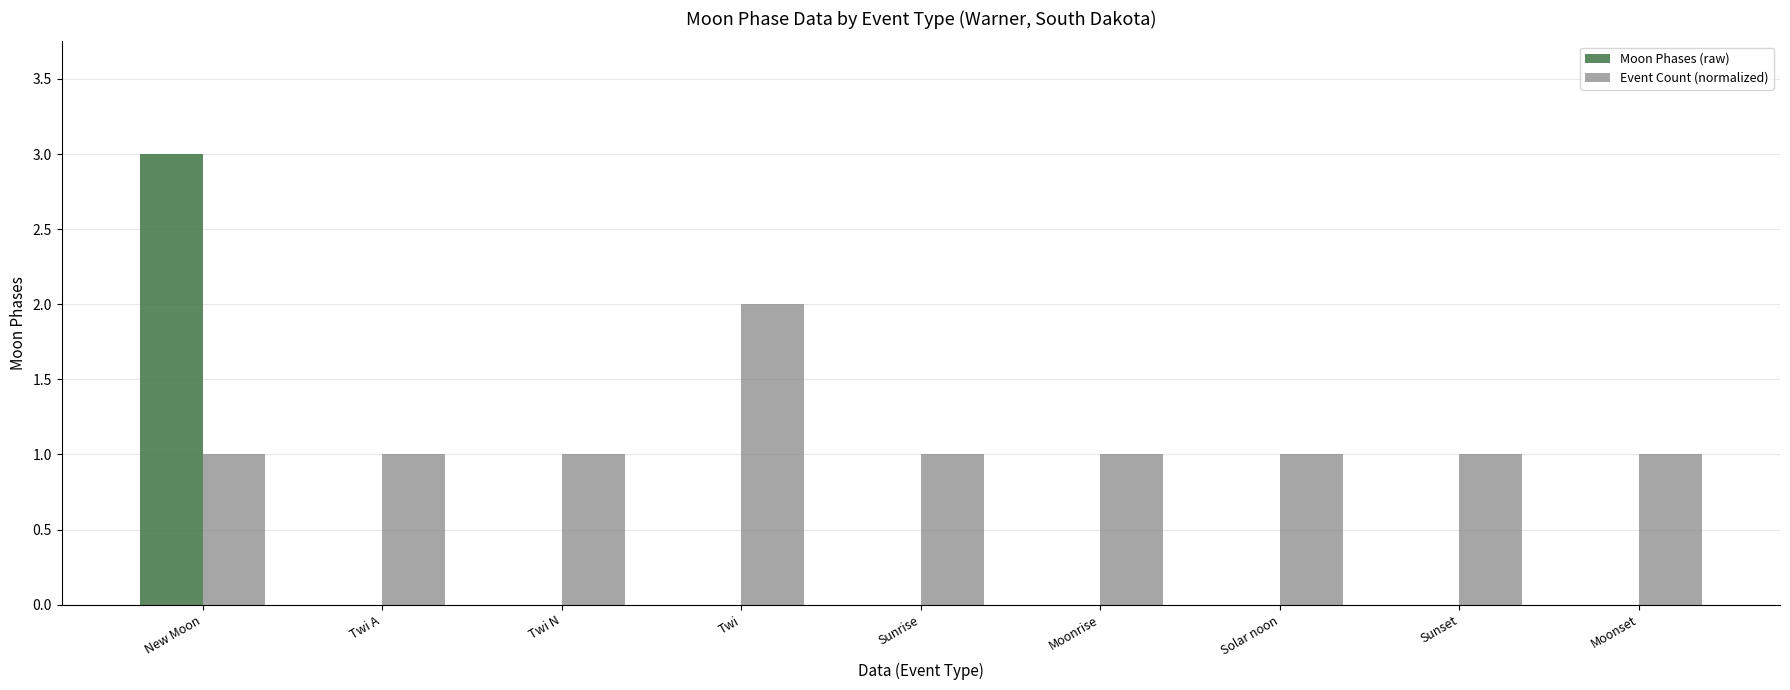

Which category has the highest value across all series?

New Moon